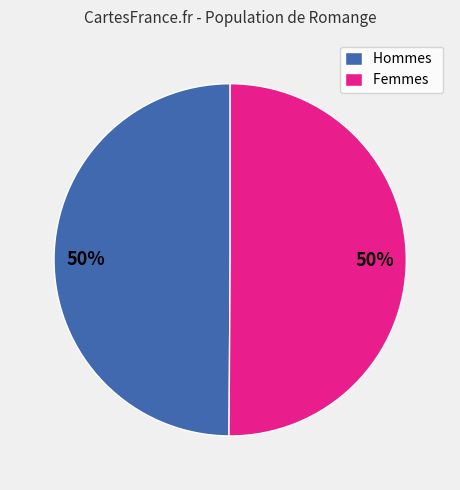

To the nearest percent, what is the average slice percentage?

50%